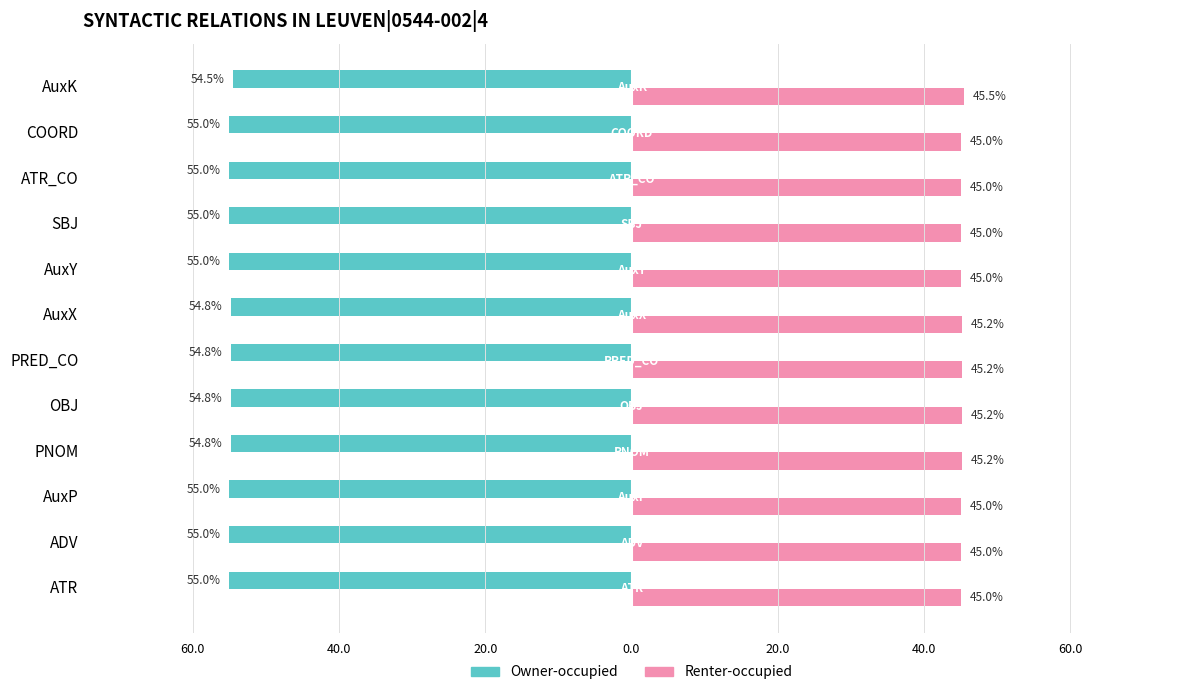

What are all the series names shown in the legend?

Owner-occupied, Renter-occupied